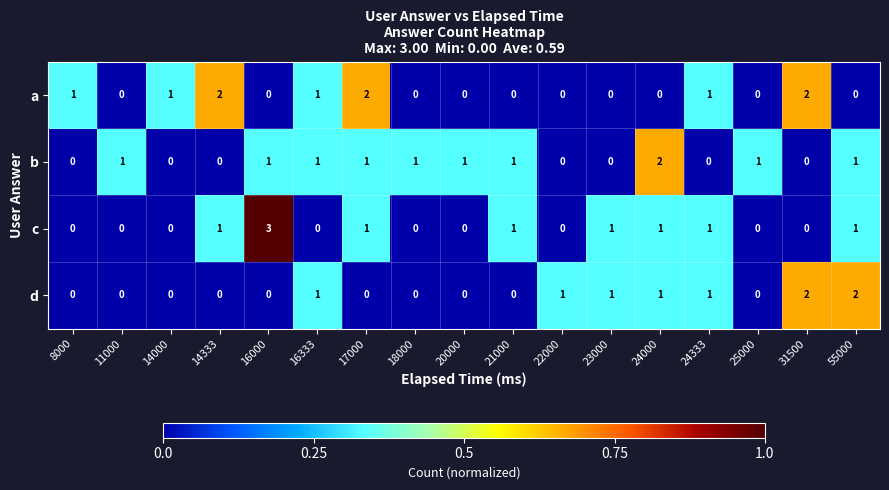

The d series shows 0 at 21000. True or false?

True